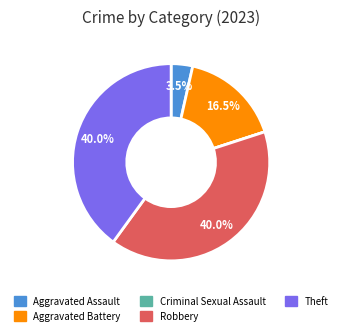

To the nearest percent, what is the average slice percentage?

20%